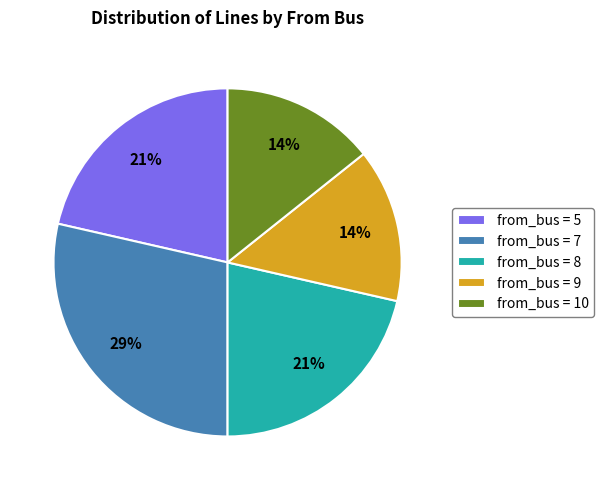

How many slices are in this pie chart?

5